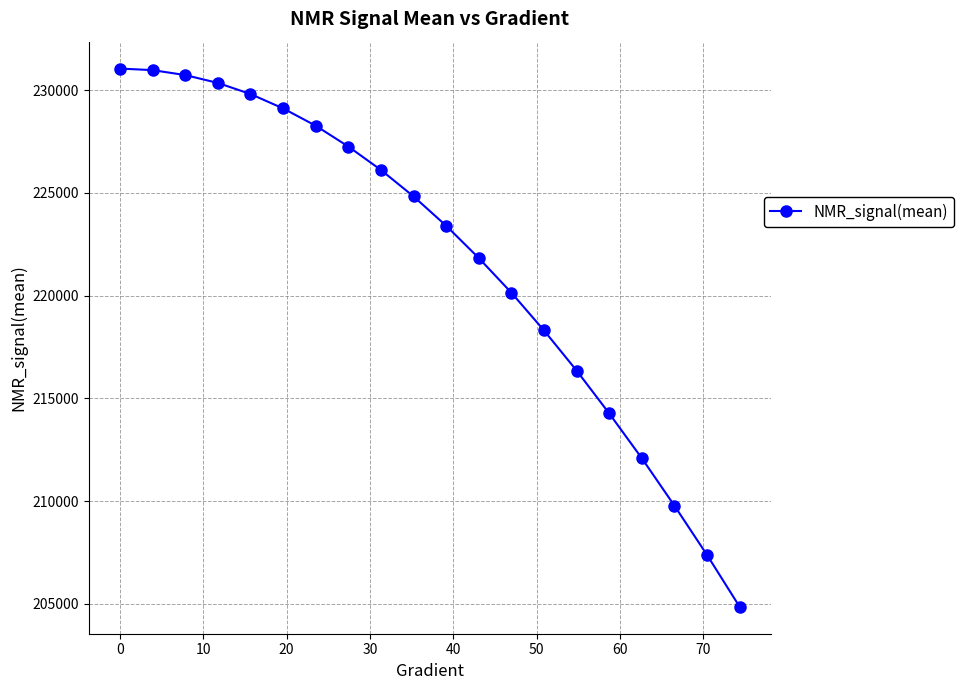

True or false: there are more than 2 points higher than both neighbors.

False